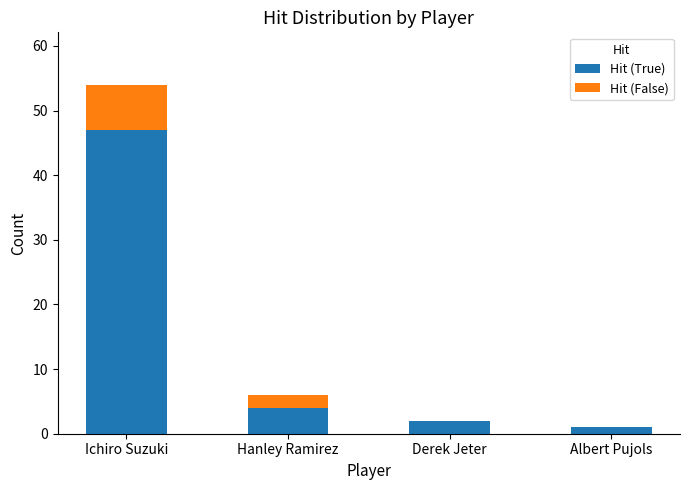

Is it true that Hit (True) equals 4 at Hanley Ramirez?

True